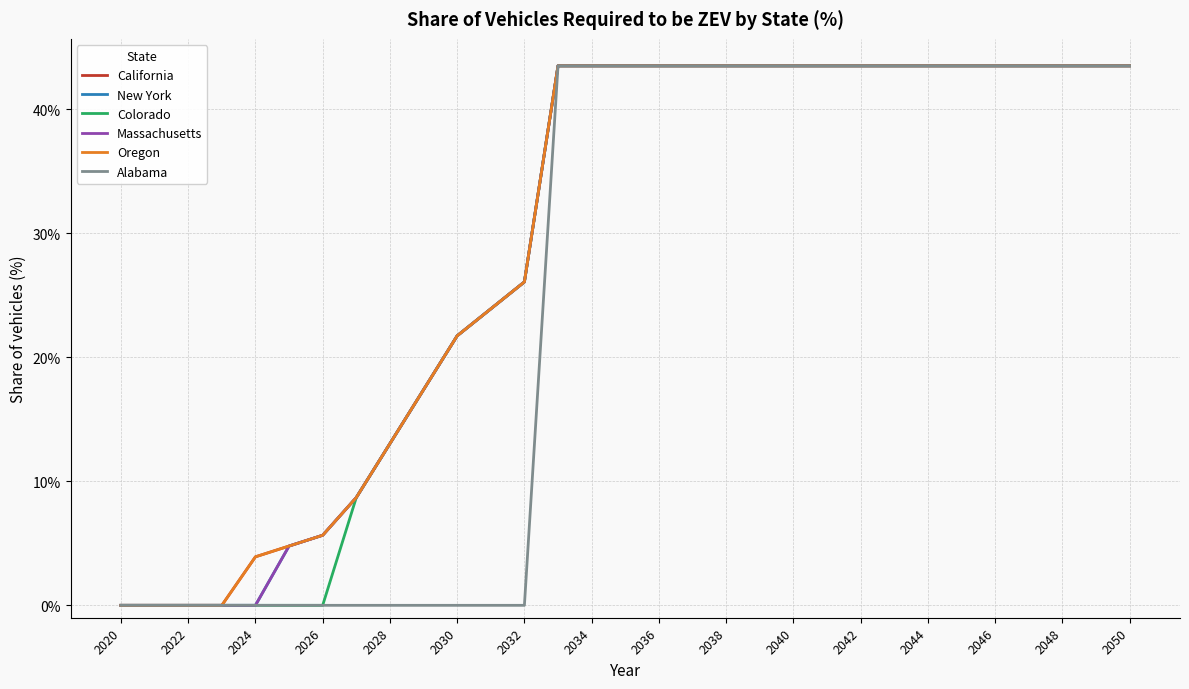

At which label does Massachusetts reach its peak?

2046